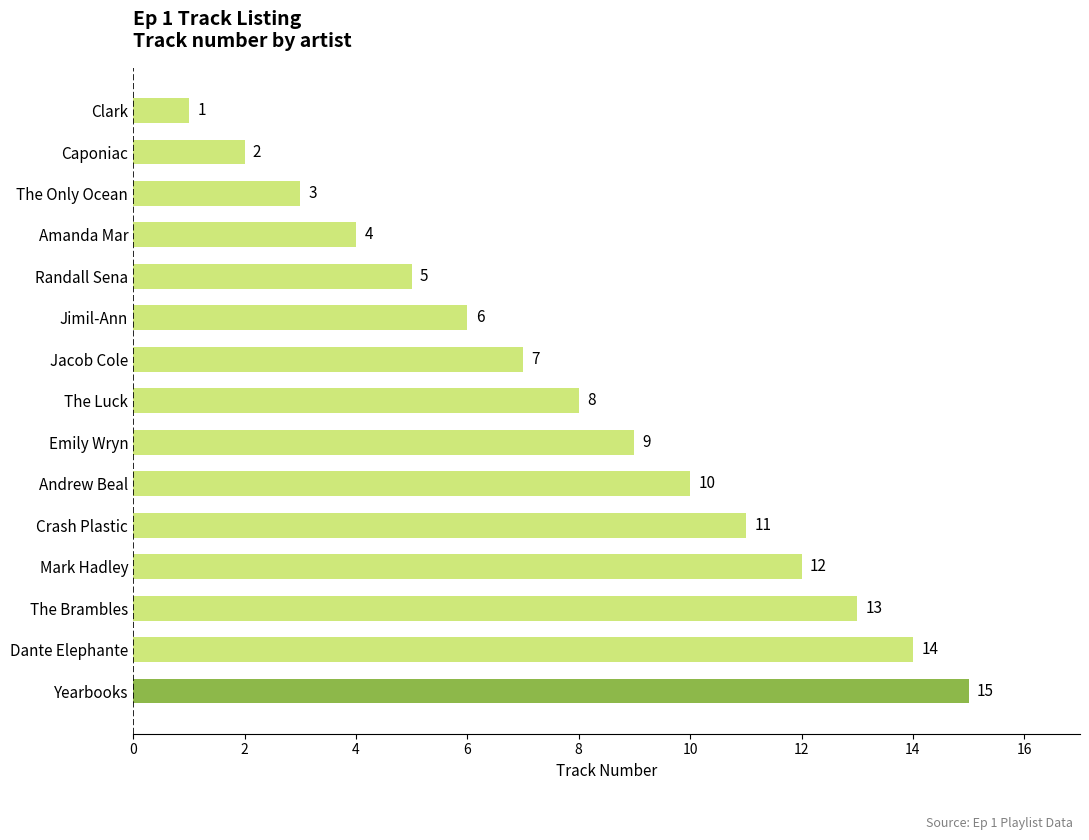

Reading bottom to top, extract all data points from this chart.

15	14	13	12	11	10	9	8	7	6	5	4	3	2	1